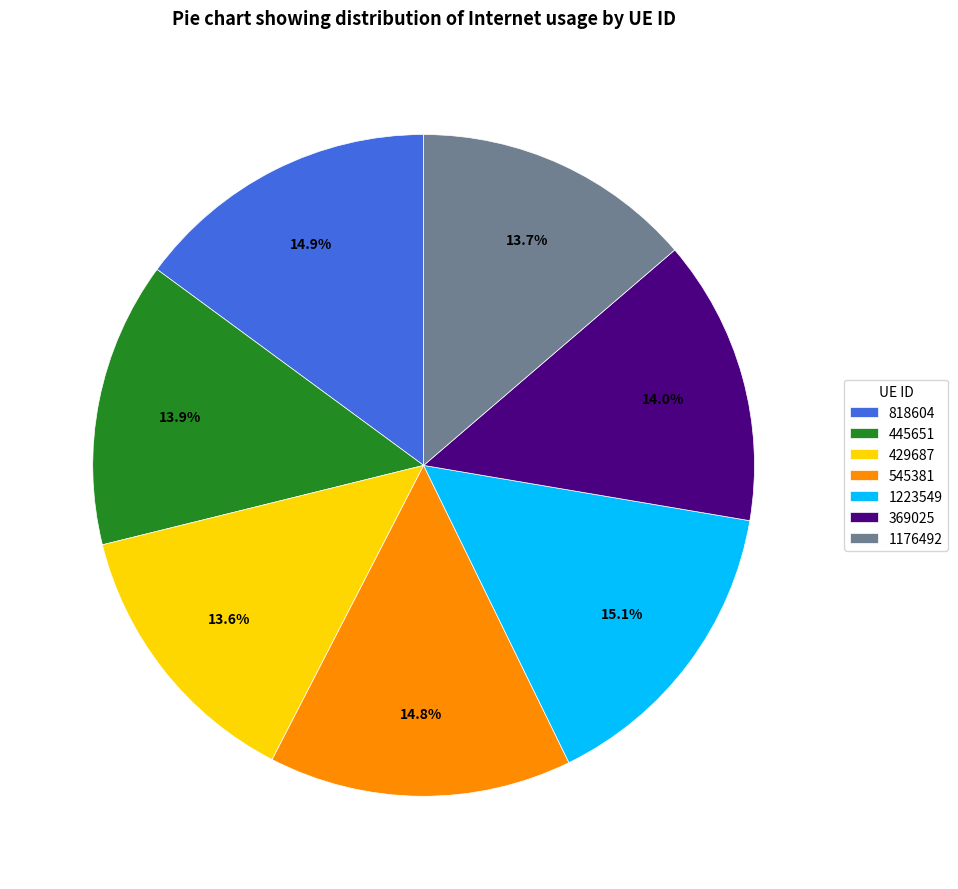

What percentage is the 429687 slice, to the nearest percent?

14%